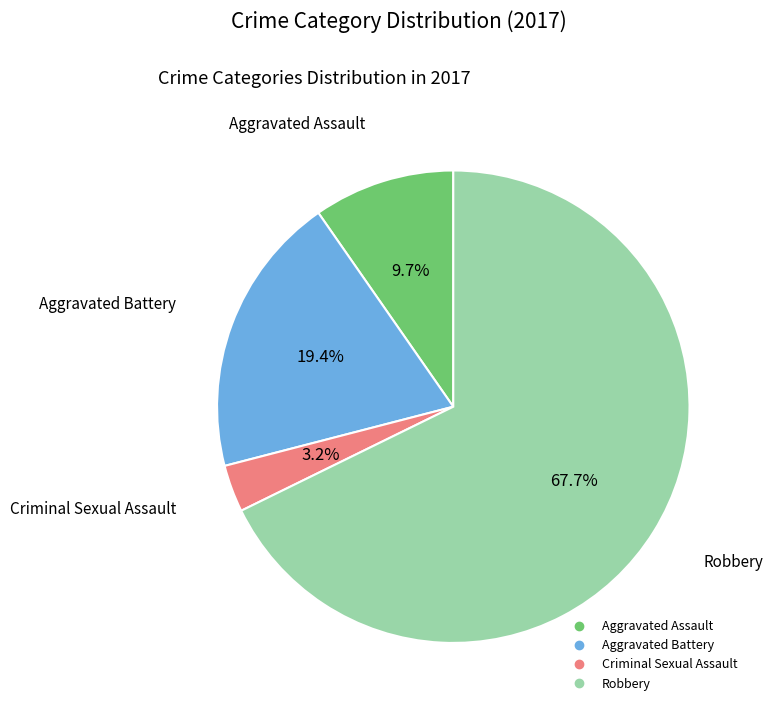

Rank the categories by value from lowest to highest.

Criminal Sexual Assault, Aggravated Assault, Aggravated Battery, Robbery